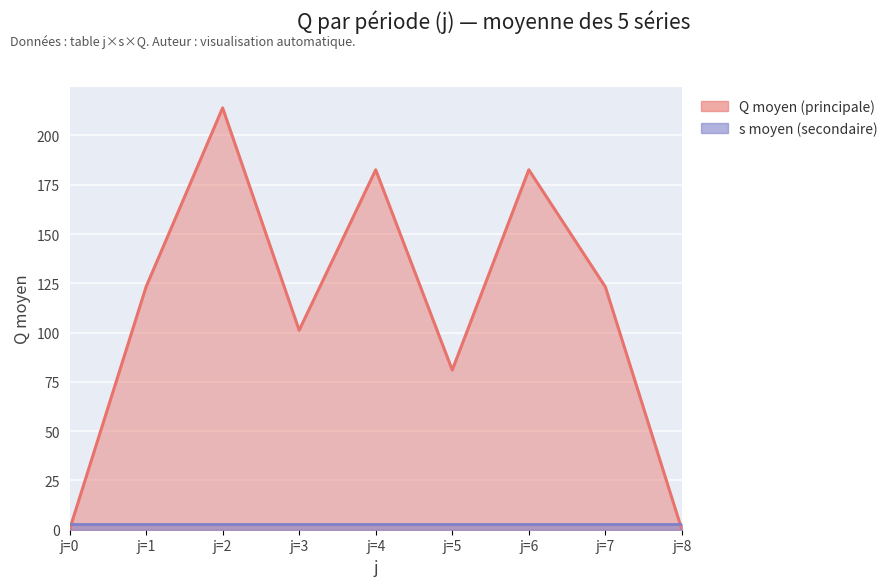

What is the sum of all s_mean values?

27.0